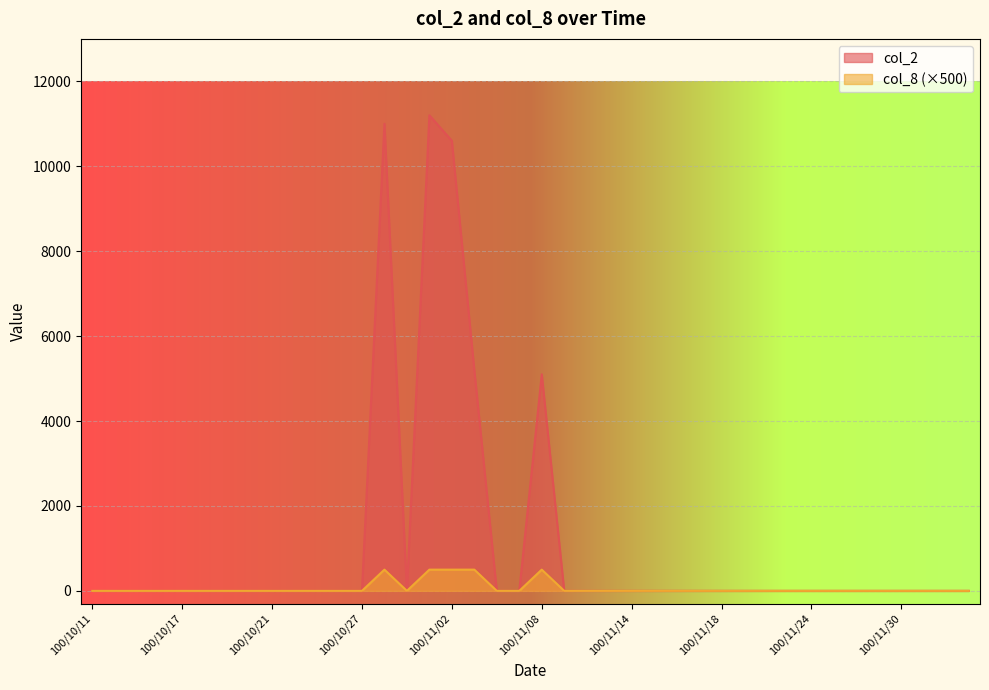

At how many categories does at least one series exceed 3043?

5